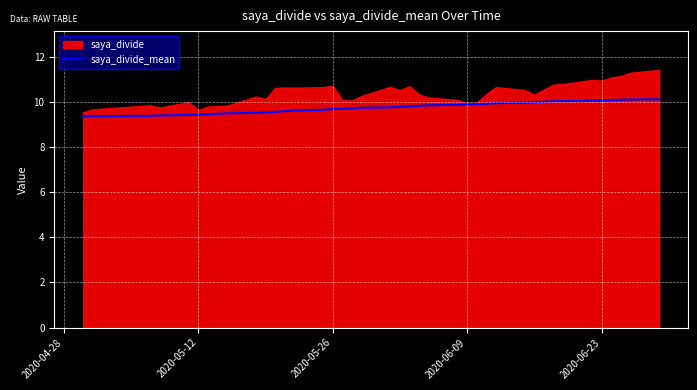

What is the difference between the second highest and minimum values?

0.7